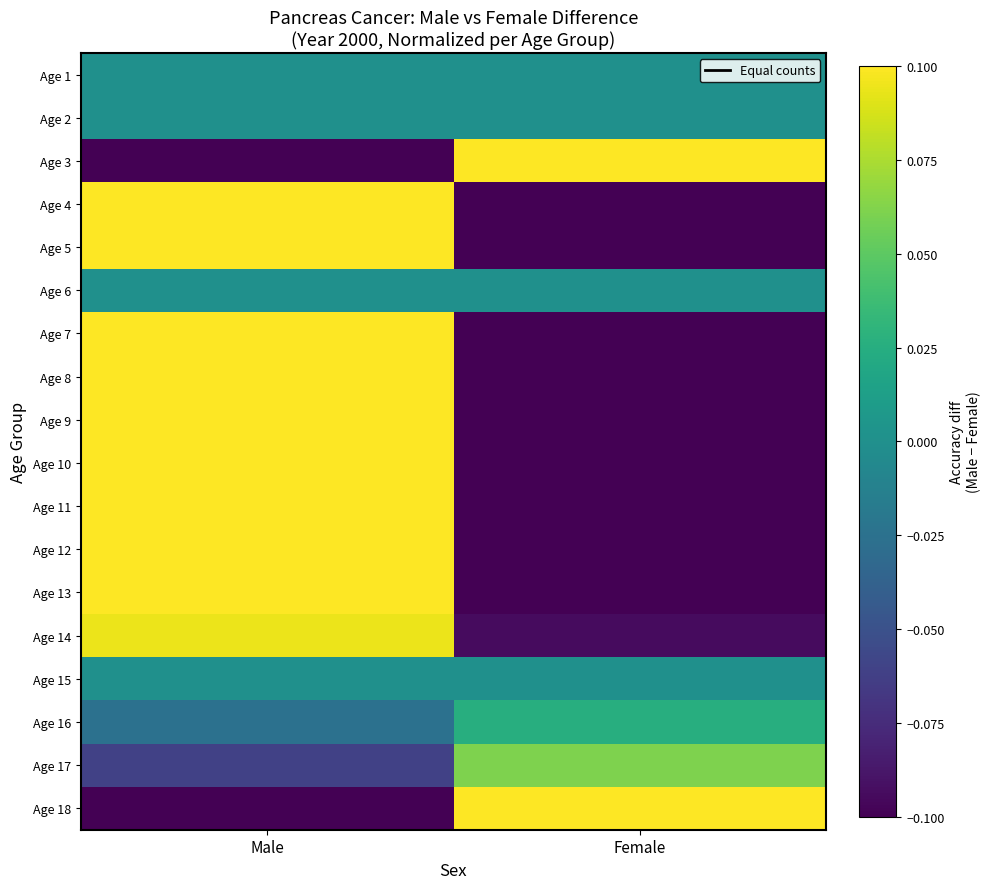

Reading left to right, transcribe all the data shown in this chart.

Age 1: Male=0.0	Female=0.0
Age 2: Male=0.0	Female=0.0
Age 3: Male=-1.0	Female=1.0
Age 4: Male=1.0	Female=-1.0
Age 5: Male=1.0	Female=-1.0
Age 6: Male=0.0	Female=0.0
Age 7: Male=0.3	Female=-0.3
Age 8: Male=0.5	Female=-0.5
Age 9: Male=0.5	Female=-0.5
Age 10: Male=0.5	Female=-0.5
Age 11: Male=0.3	Female=-0.3
Age 12: Male=0.3	Female=-0.3
Age 13: Male=0.3	Female=-0.3
Age 14: Male=0.1	Female=-0.1
Age 15: Male=0.0	Female=0.0
Age 16: Male=-0.0	Female=0.0
Age 17: Male=-0.1	Female=0.1
Age 18: Male=-0.4	Female=0.4